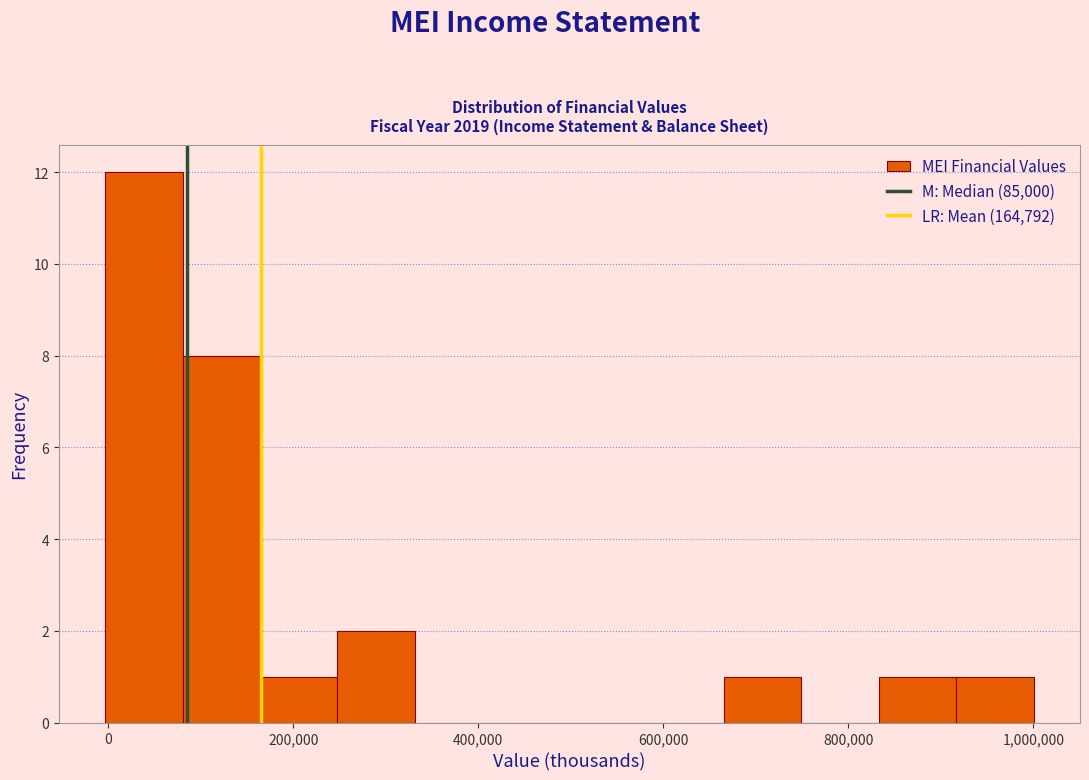

Reading left to right, list every bar in this chart as the range it spans on the x-axis followed by its height. Neither the bar edges nor the heights are printed on the chart, so give them approximately, as read against the axes.

0 to 80000: 12
80000 to 160000: 8
160000 to 240000: 1
240000 to 340000: 2
340000 to 420000: 0
420000 to 500000: 0
500000 to 580000: 0
580000 to 660000: 0
660000 to 740000: 1
740000 to 840000: 0
840000 to 920000: 1
920000 to 1000000: 1